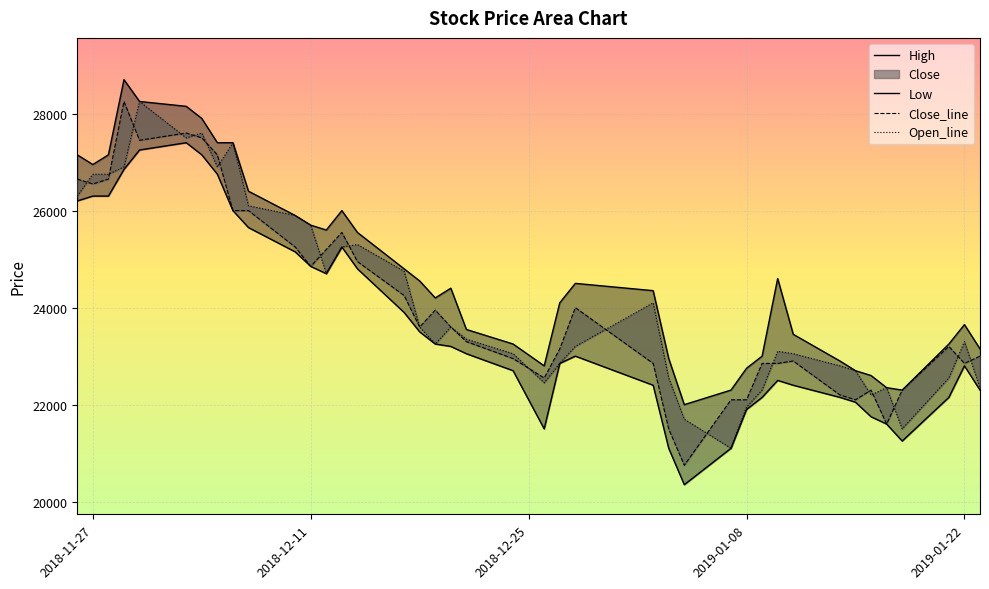

How many lines are shown in the chart?

4